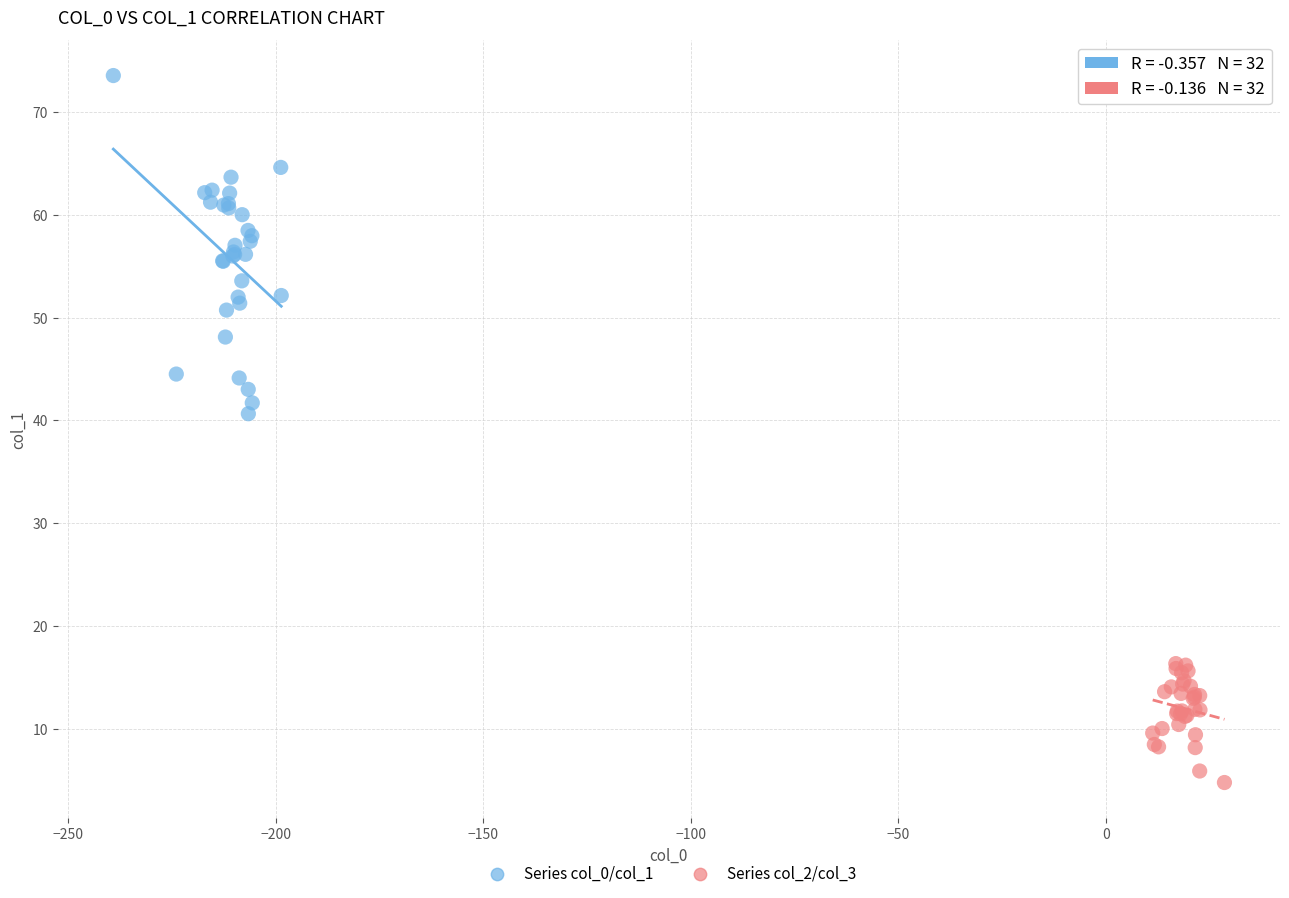

Which series has the widest spread of Y values?

Series col_0/col_1